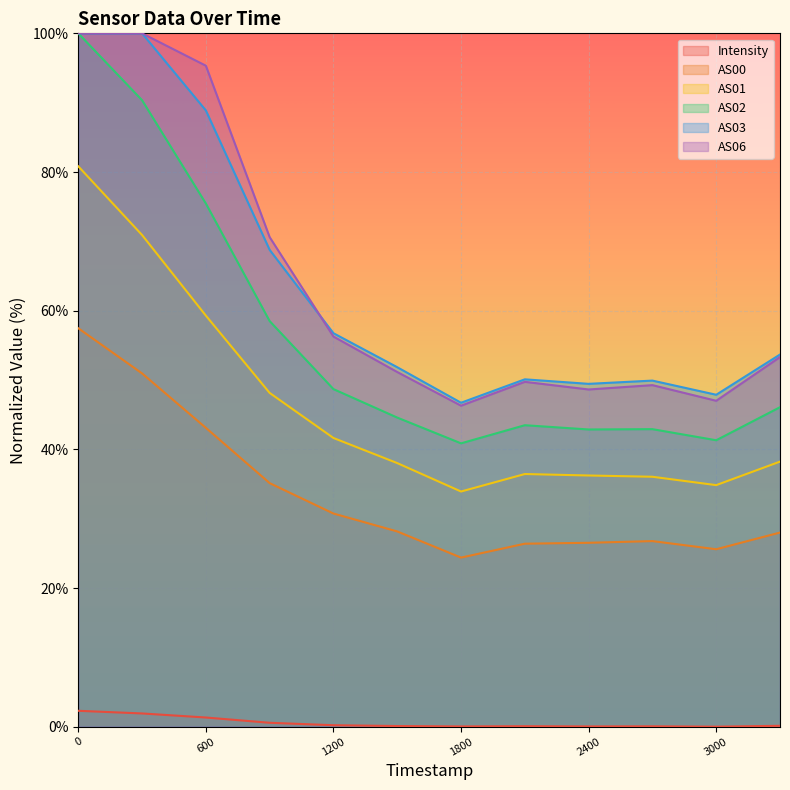

How many times do AS06 and AS03 cross each other?

1